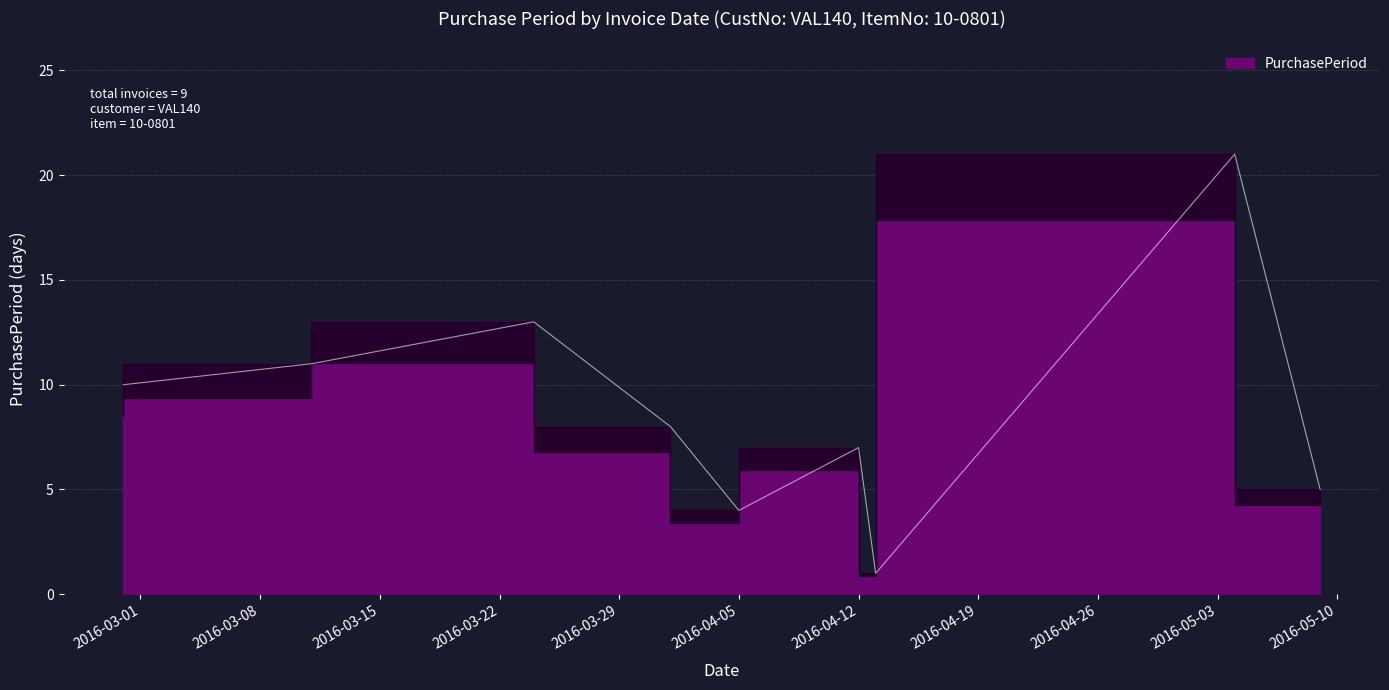

Does the chart have visible grid lines?

Yes